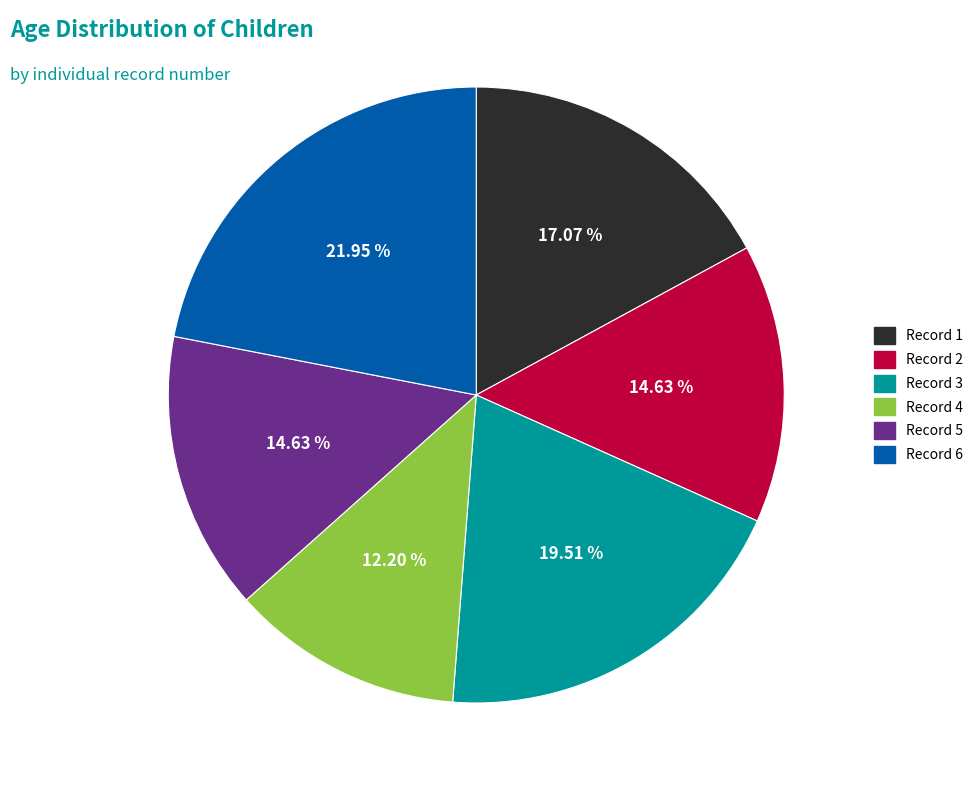

Does any single category account for the majority?

No